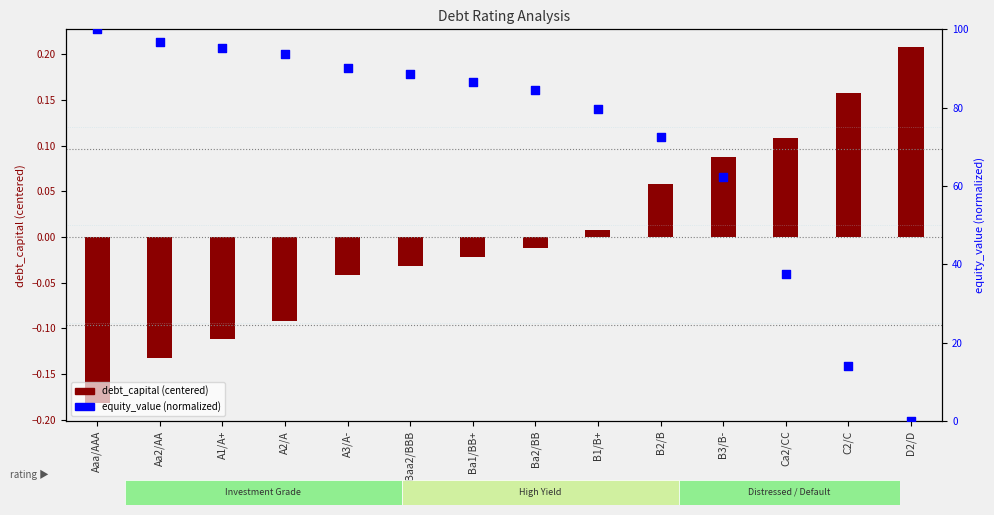

What is the total value across all series at B3/B-?

62.3